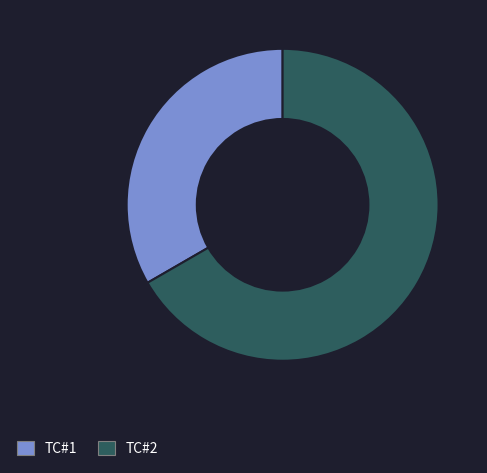

Is the sum of TC#2 and TC#1 greater than half?

Yes